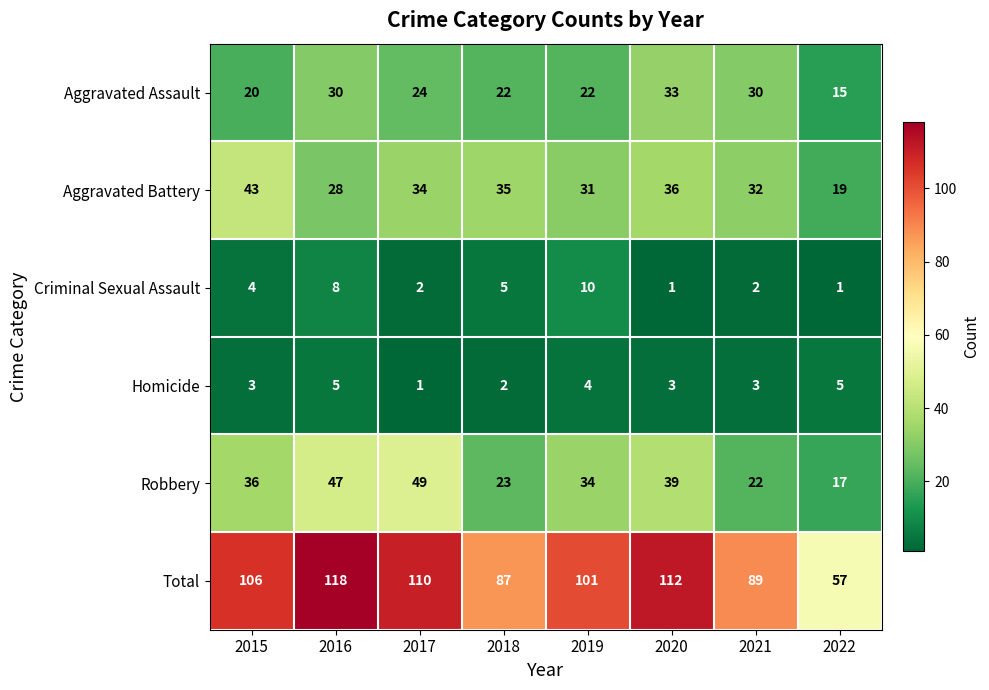

At which category does the chart reach its peak across all series?

2016